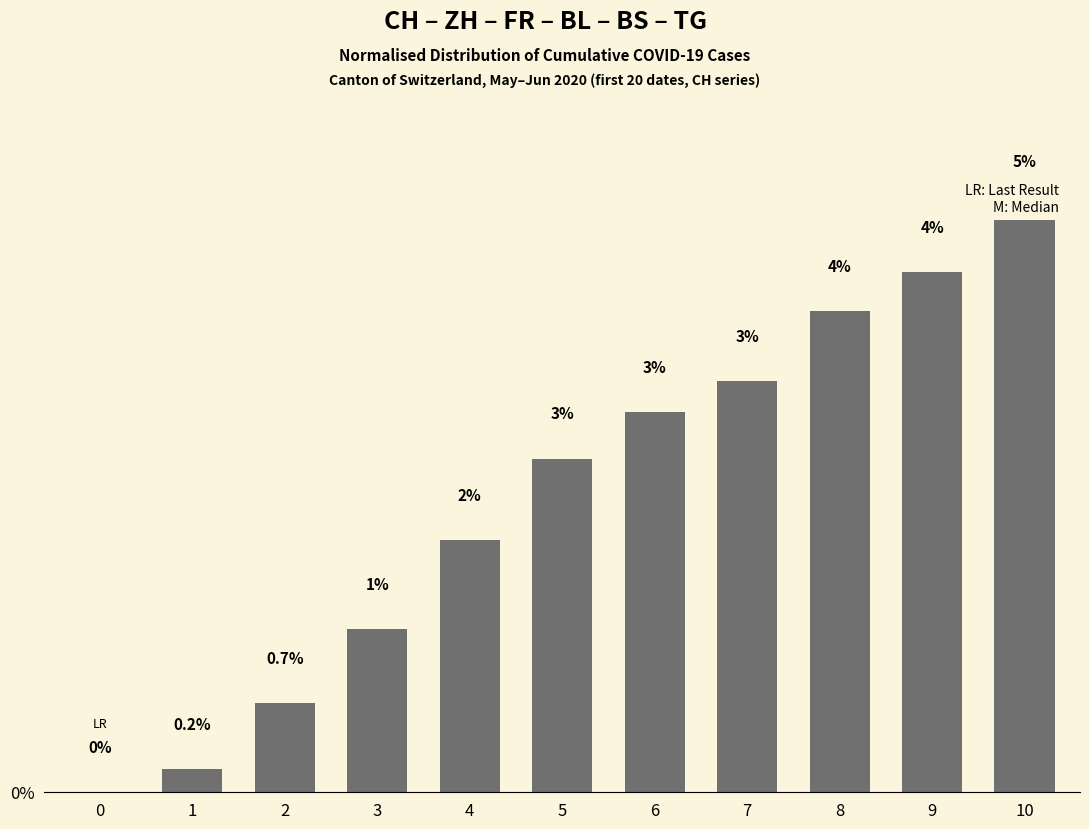

List the labels in order of value, smallest first.

0, 1, 2, 3, 4, 5, 6, 7, 8, 9, 10